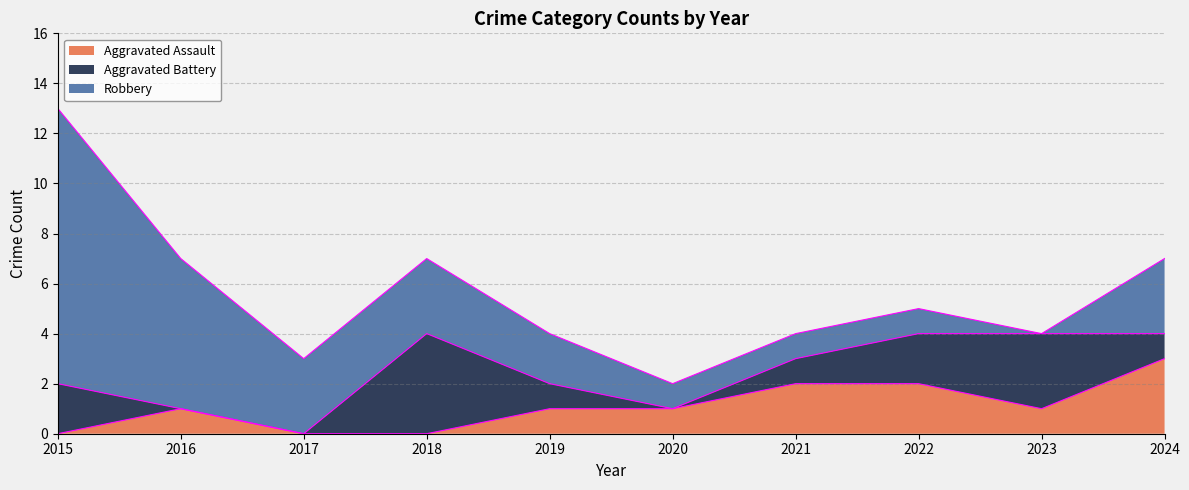

True or false: Robbery and Aggravated Battery cross at least once.

True